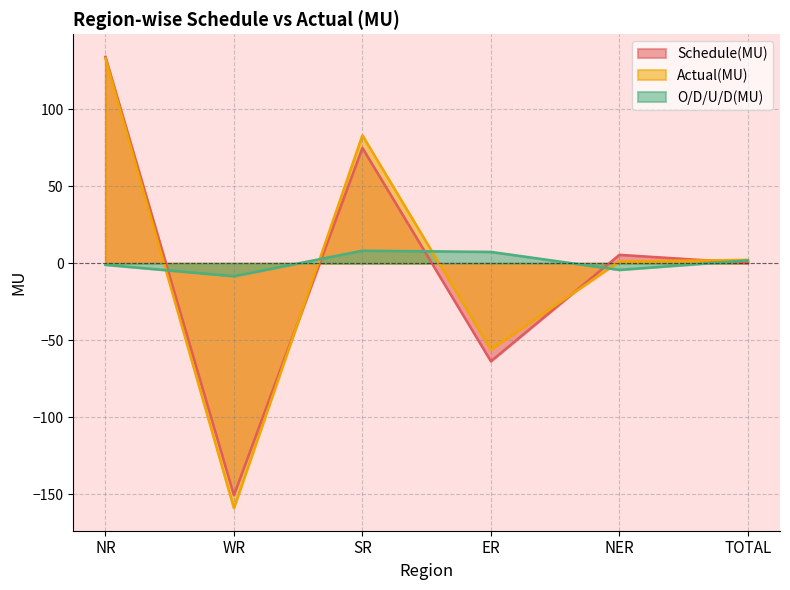

Which series changed the most between NR and NER?

Actual(MU)